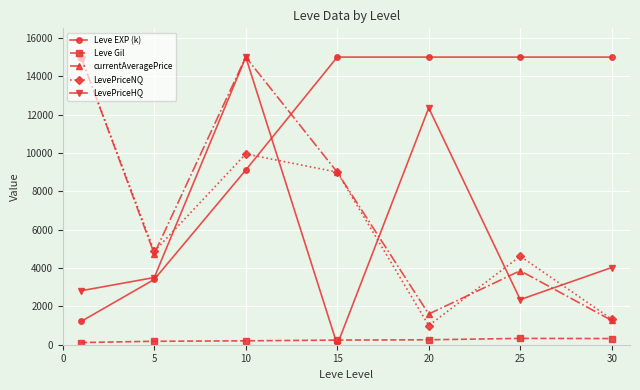

True or false: LevePriceNQ and LevePriceHQ intersect in this chart.

True